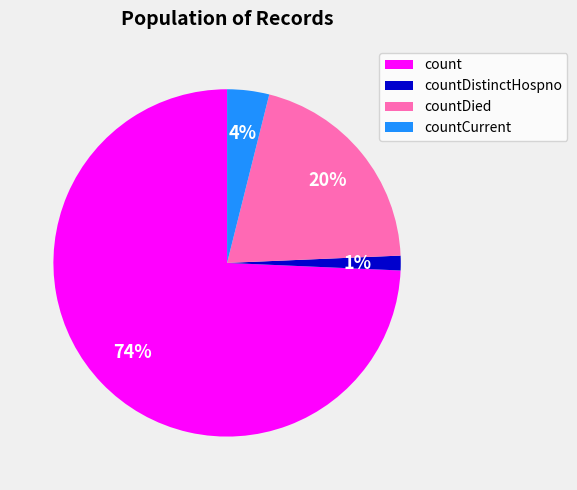

Which slice represents more than half of the pie?

count